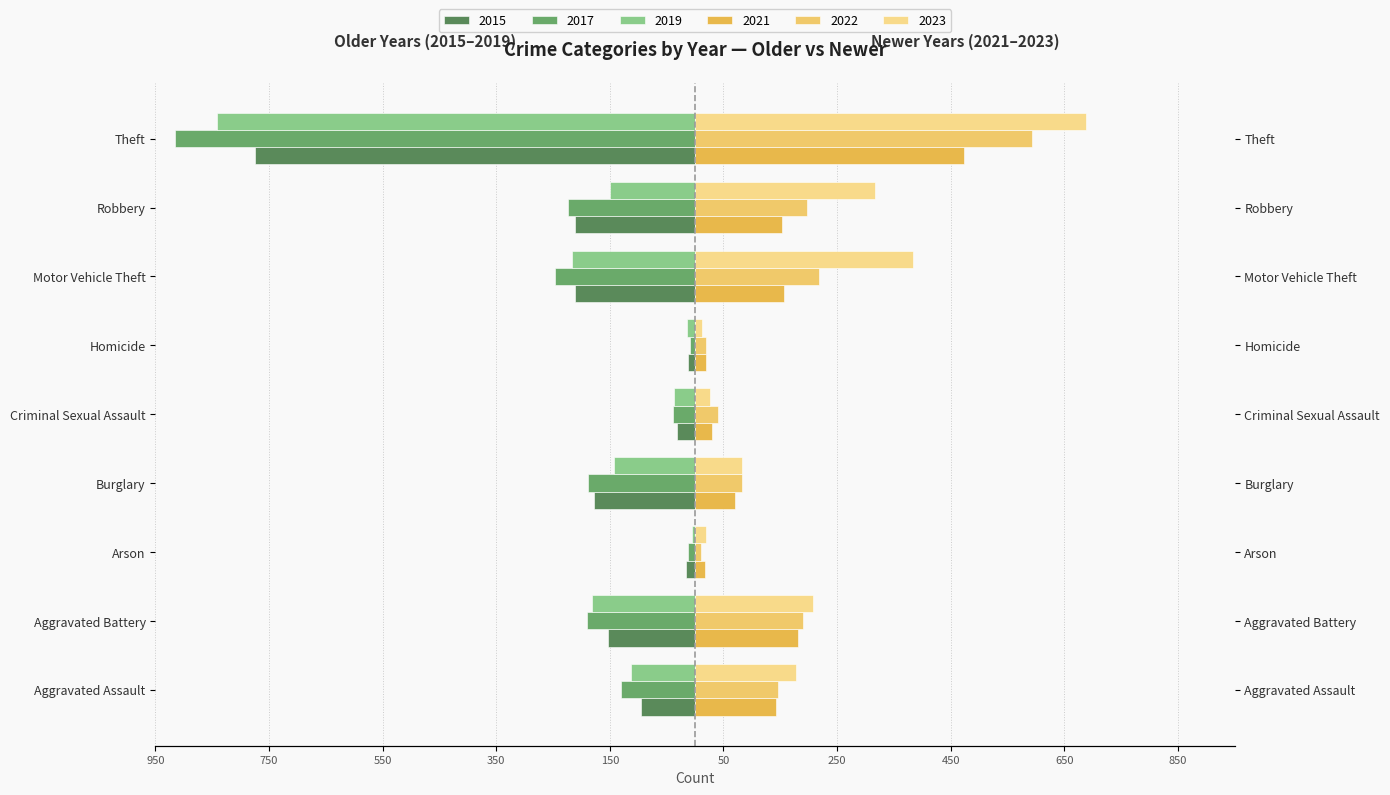

What is the average value of the 2022 series?

167